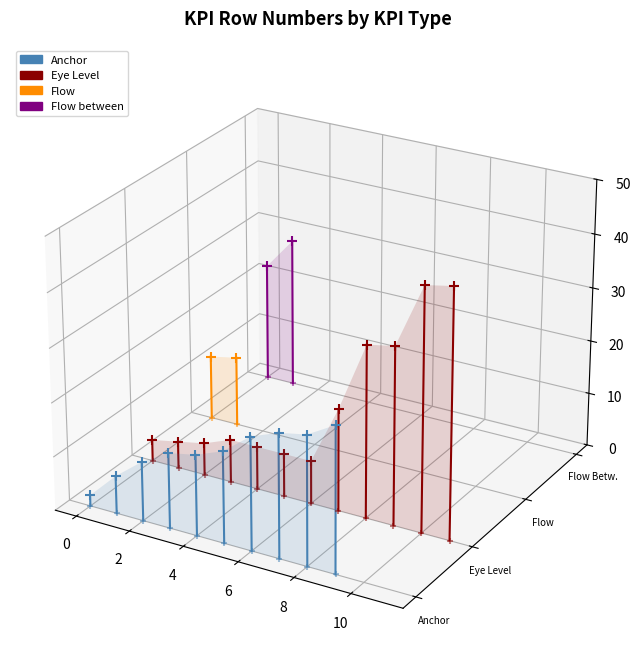

What are all the series names shown in the legend?

Anchor, Eye Level, Flow, Flow between